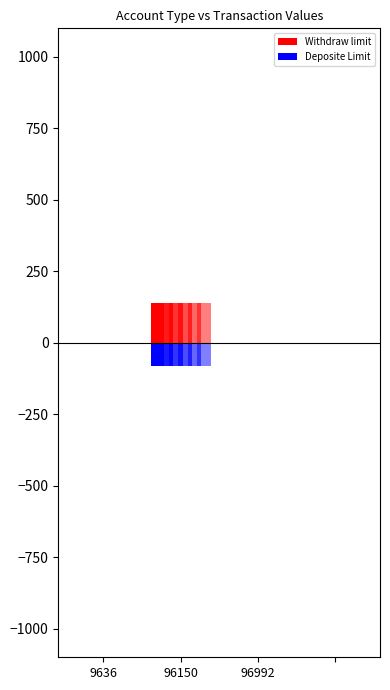

Is it true that Deposite Limit equals -35 at 96992?

False